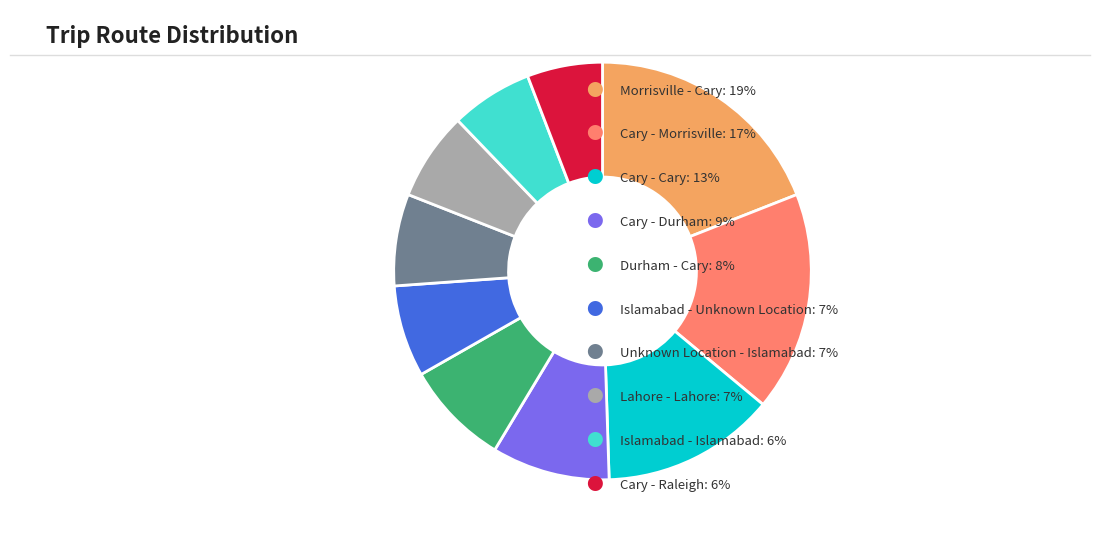

Is there any slice that represents more than half of the pie?

No